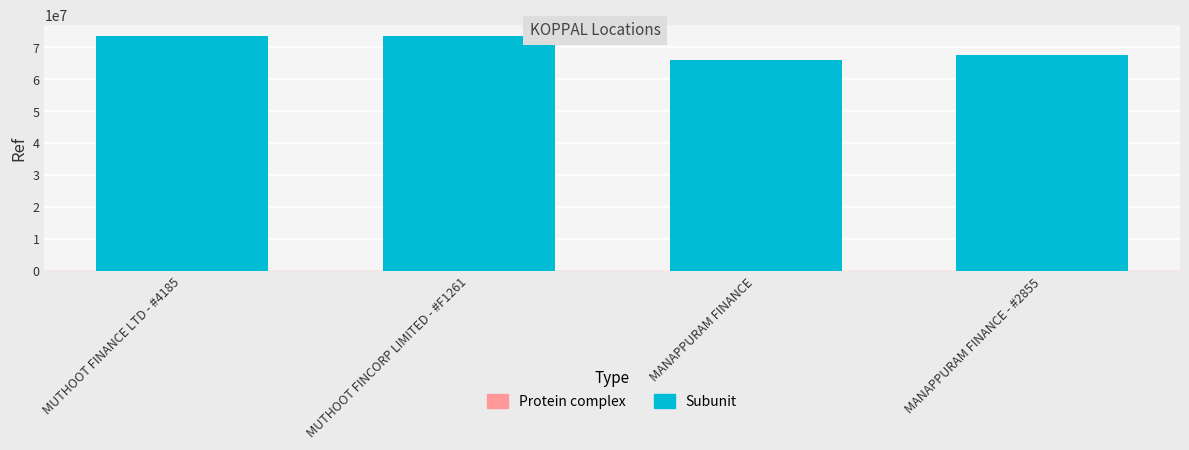

What value does the data have at MUTHOOT FINCORP LIMITED - #F1261, to the nearest 50?

73314600